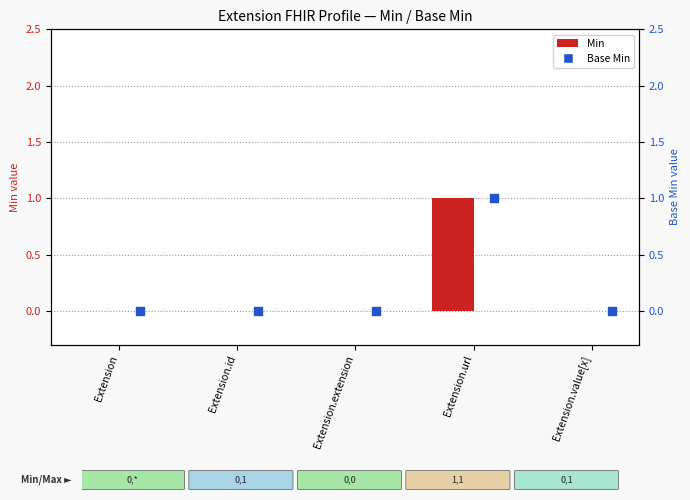

What are all the series names shown in the legend?

Min, Base Min